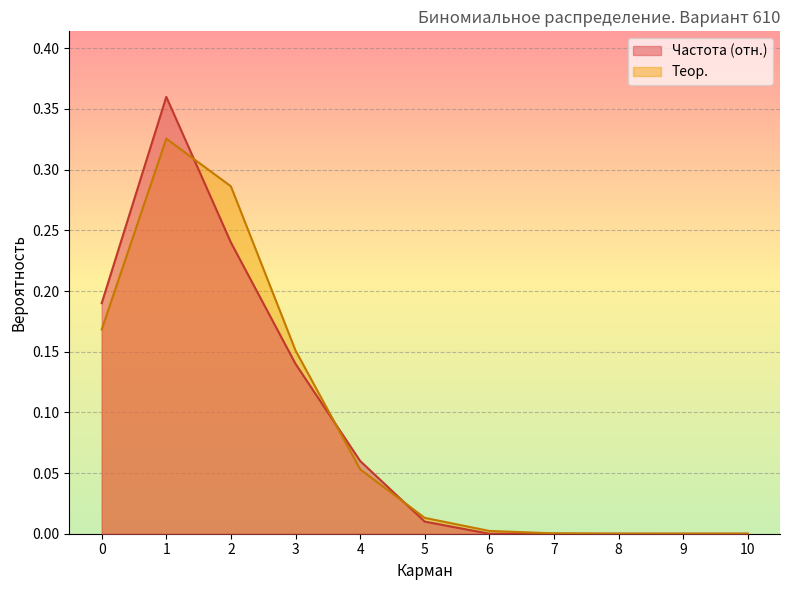

The value of Частота at 2 is 0.2. True or false?

True